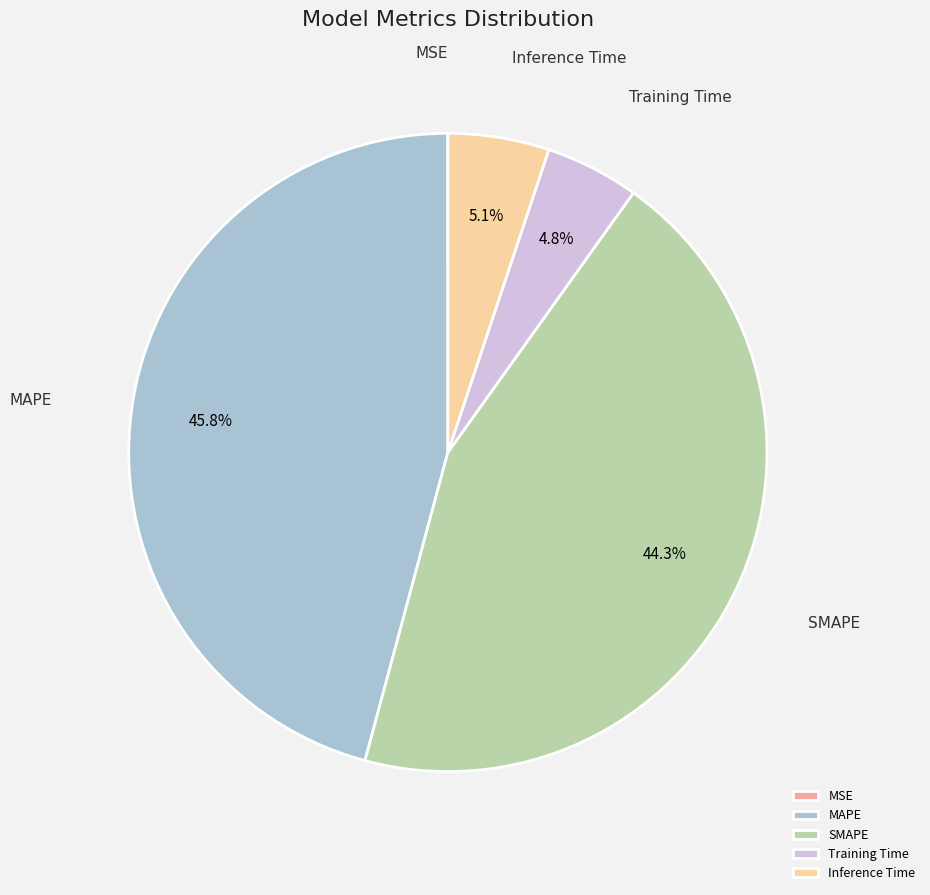

Between Inference Time and MAPE, which is larger?

MAPE